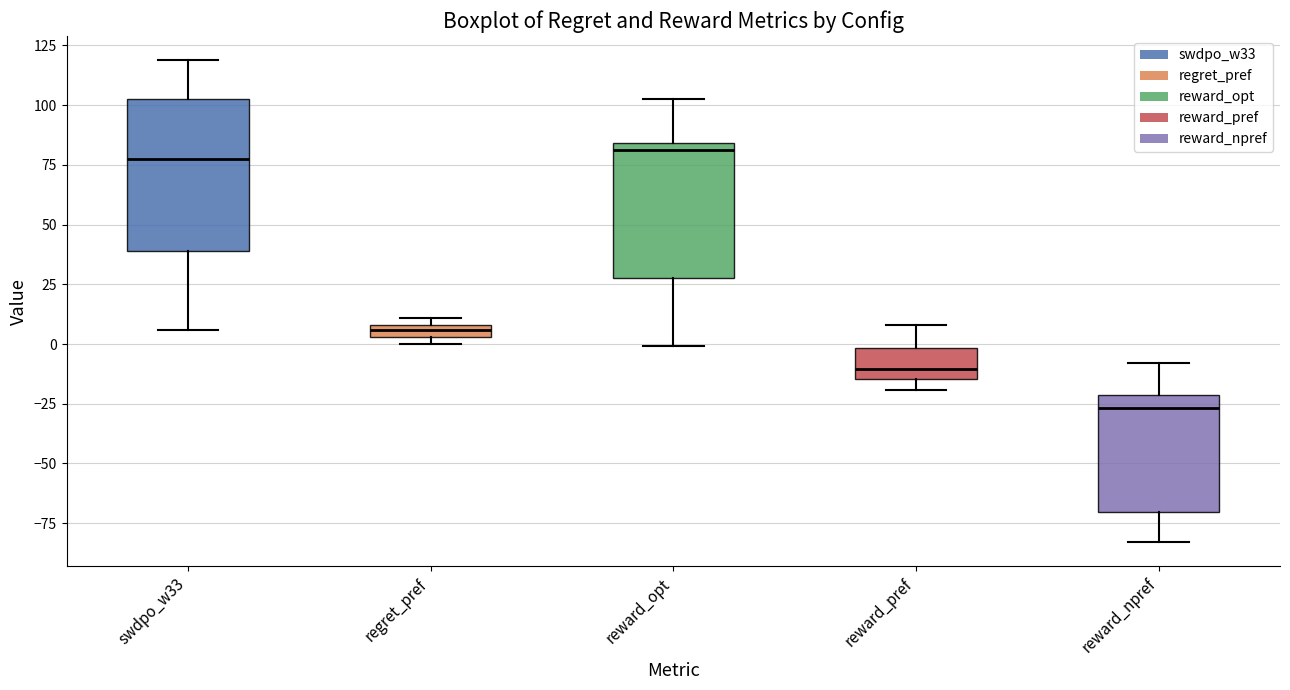

Comparing the boxes themselves (not the whiskers), which one is the tallest?

swdpo_w33